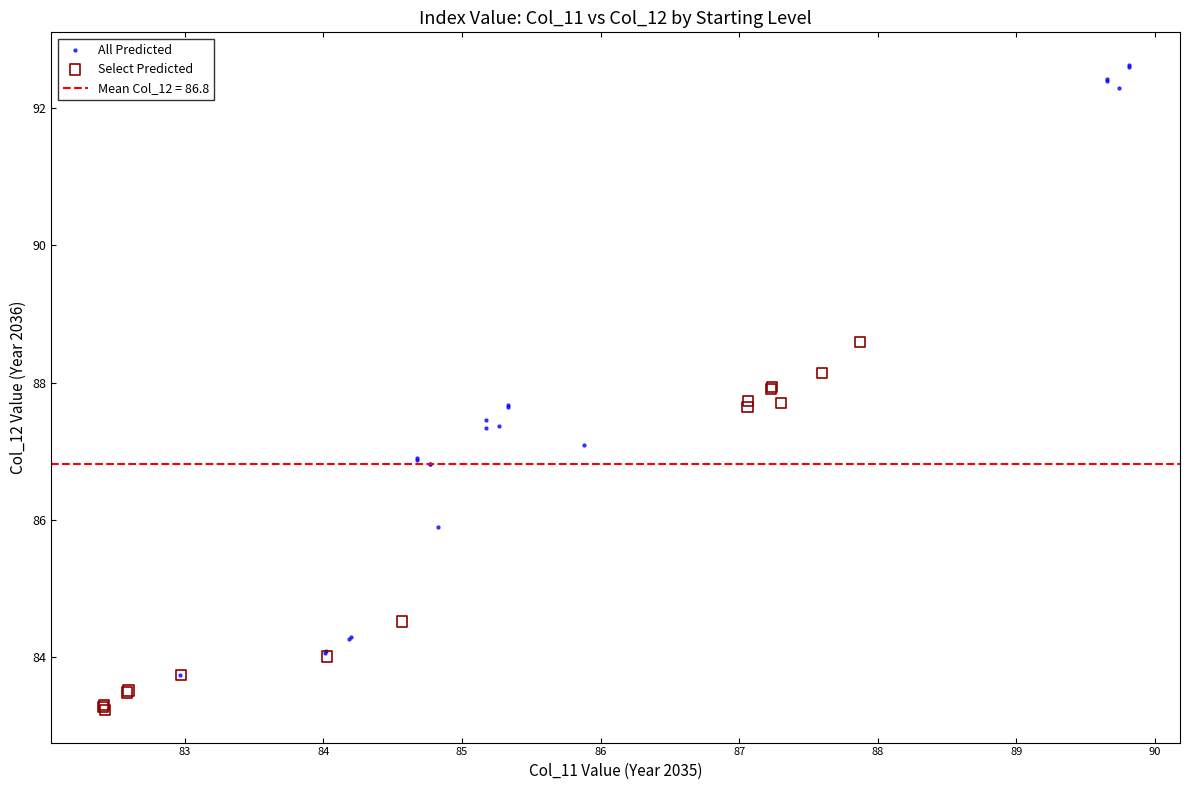

Which series reaches the maximum Y coordinate?

All Predicted